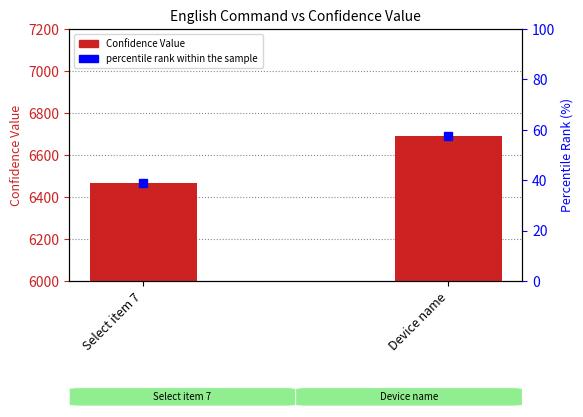

Between Device name and Select item 7, which is larger?

Device name